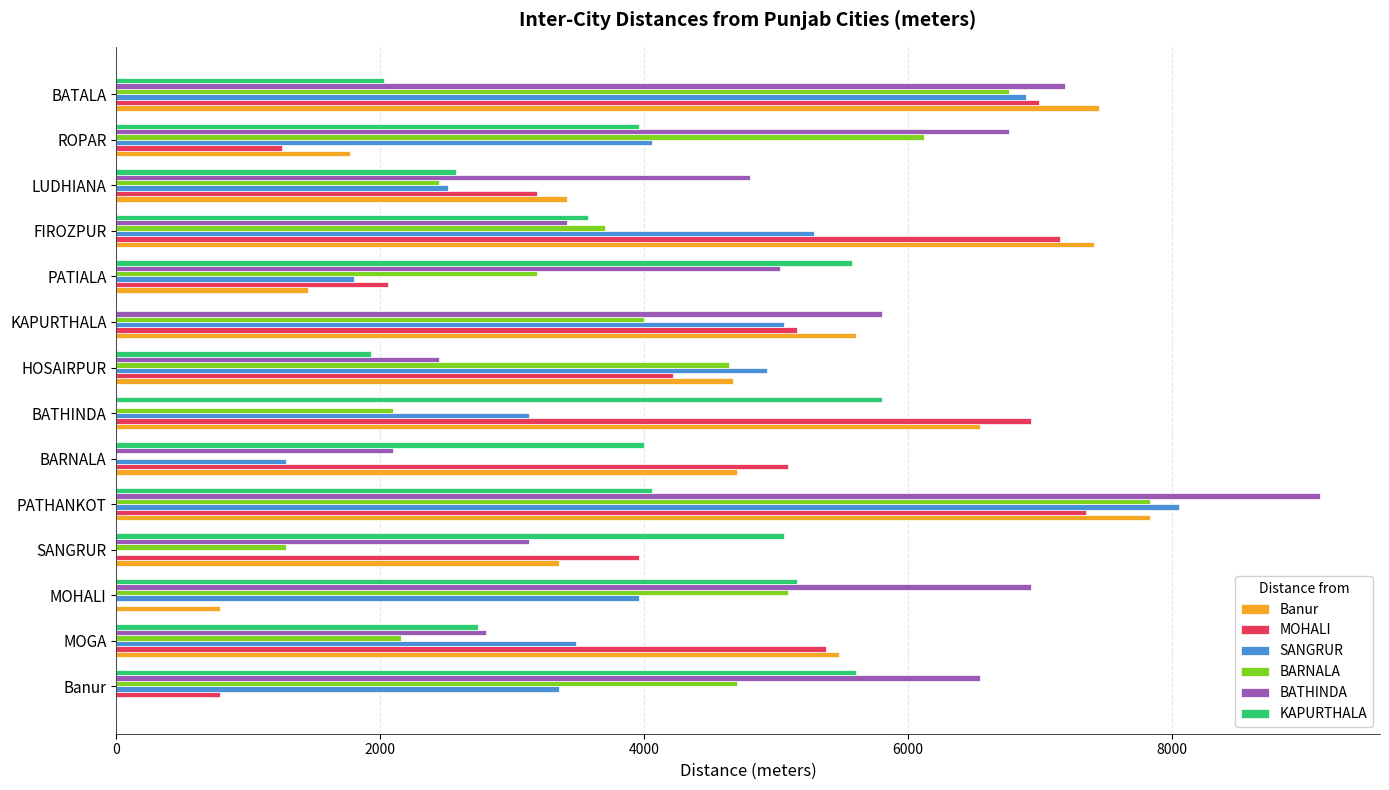

Which category has the highest value in the BATHINDA series?

PATHANKOT